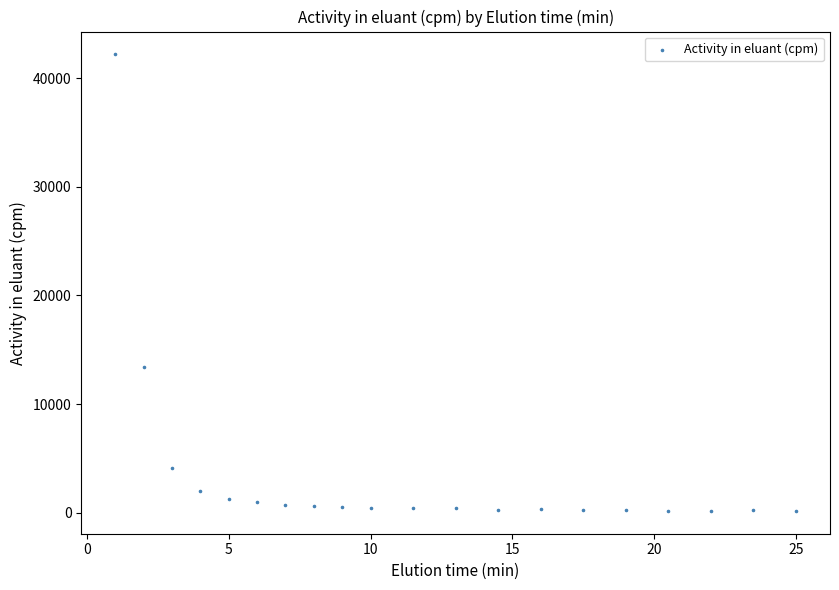

What Y value in the scatter plot is closest to 21177?

13410.5